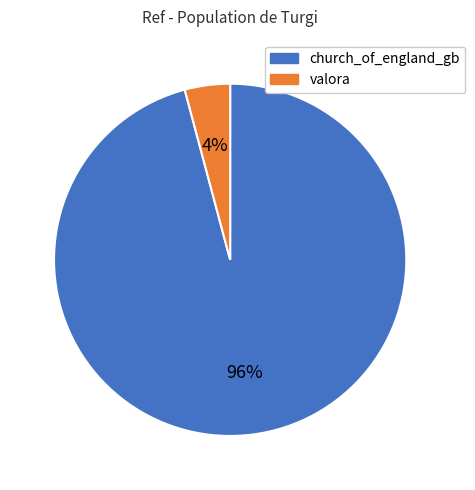

To the nearest percent, what is the average slice percentage?

50%